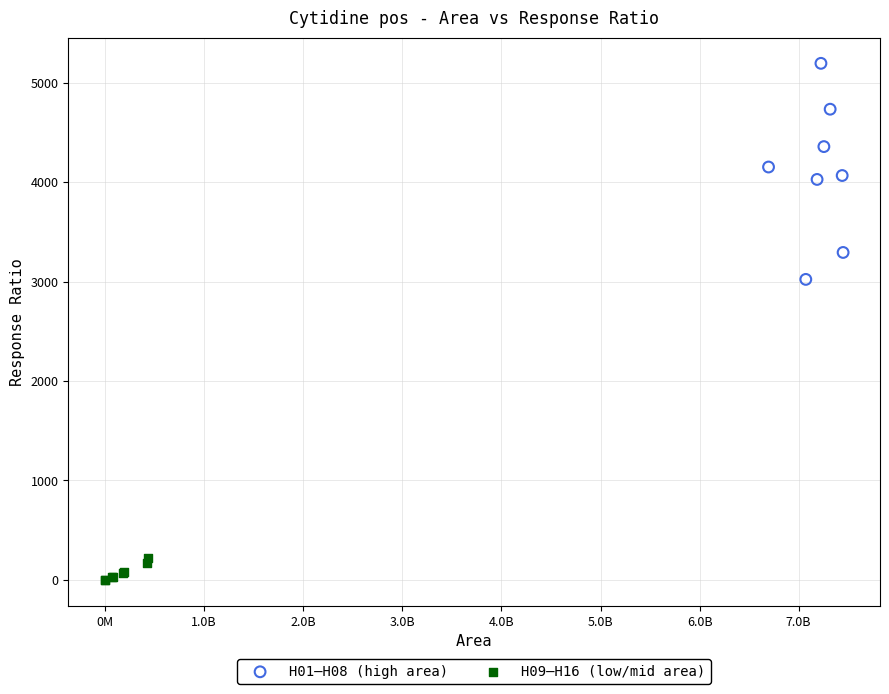

Which series has the widest spread of Y values?

H01–H08 (high area)